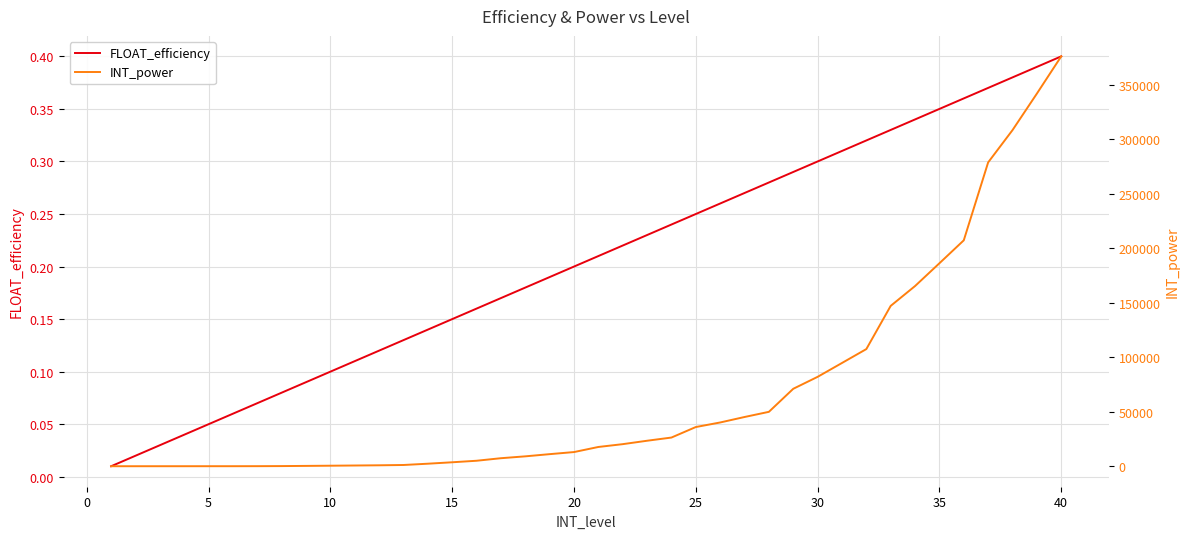

True or false: INT_power has more than 2 interior local peaks.

False